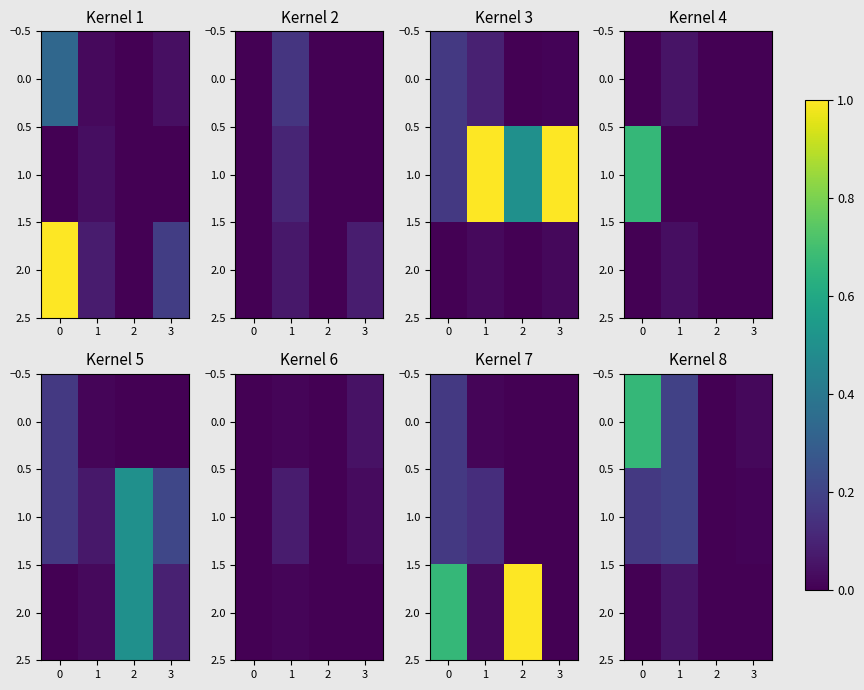

At how many categories does at least one series exceed 0?

3